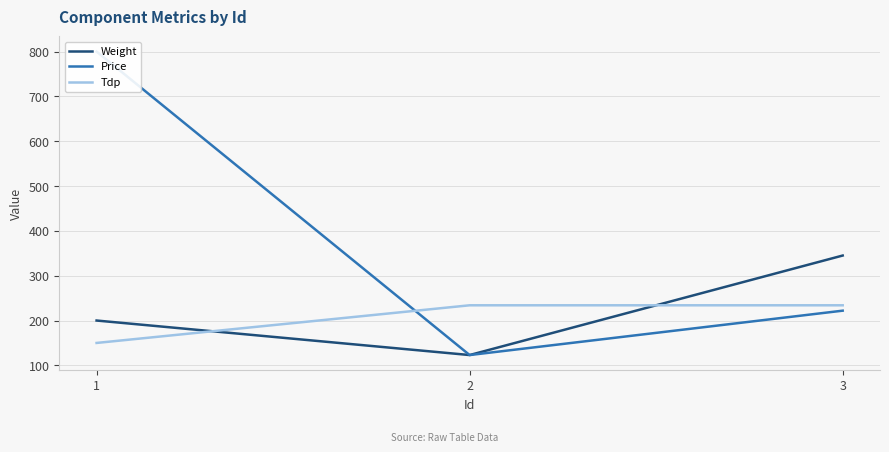

Which label corresponds to the largest value in the chart?

1